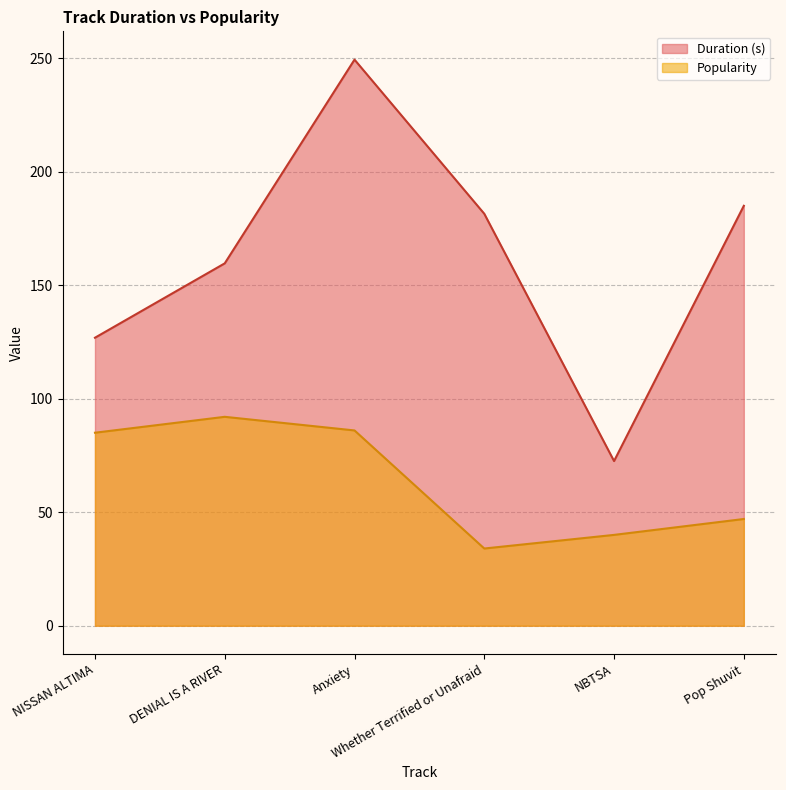

True or false: Popularity and Duration (s) cross at least once.

False